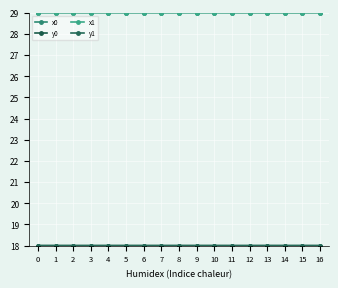

What is the average value of the y1 series?

18.0